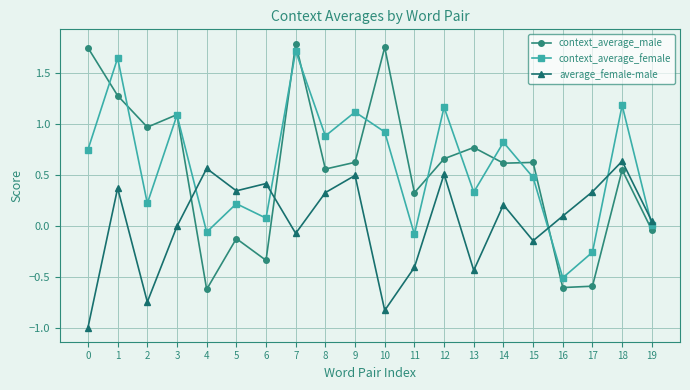

What is the value of the context_average_male point at the 5th from the left?

-0.6